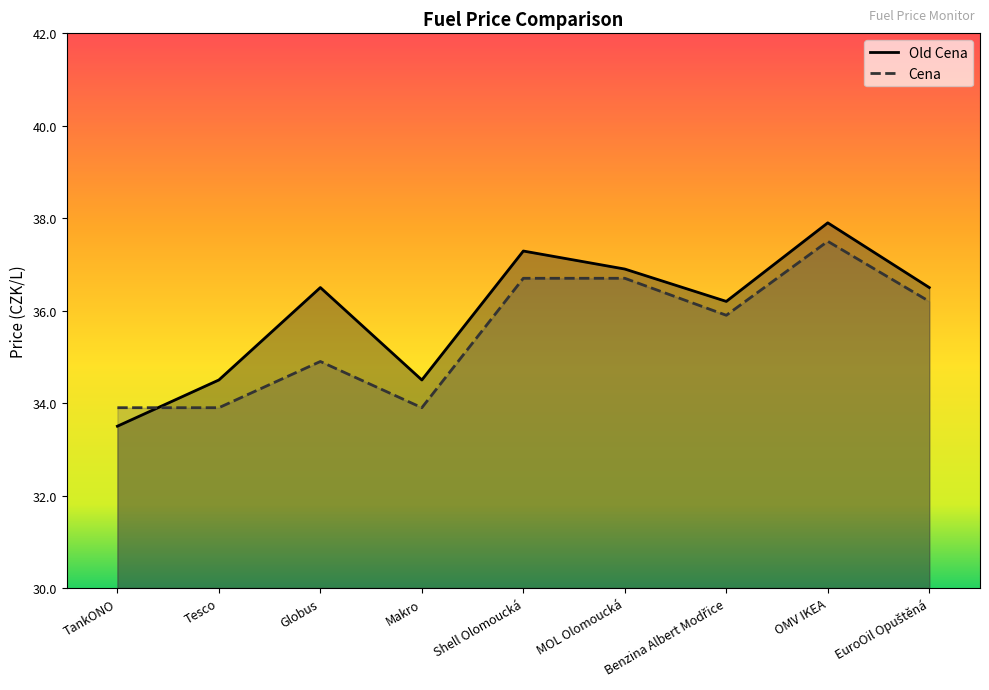

Does the chart display data point markers on the line(s)?

No